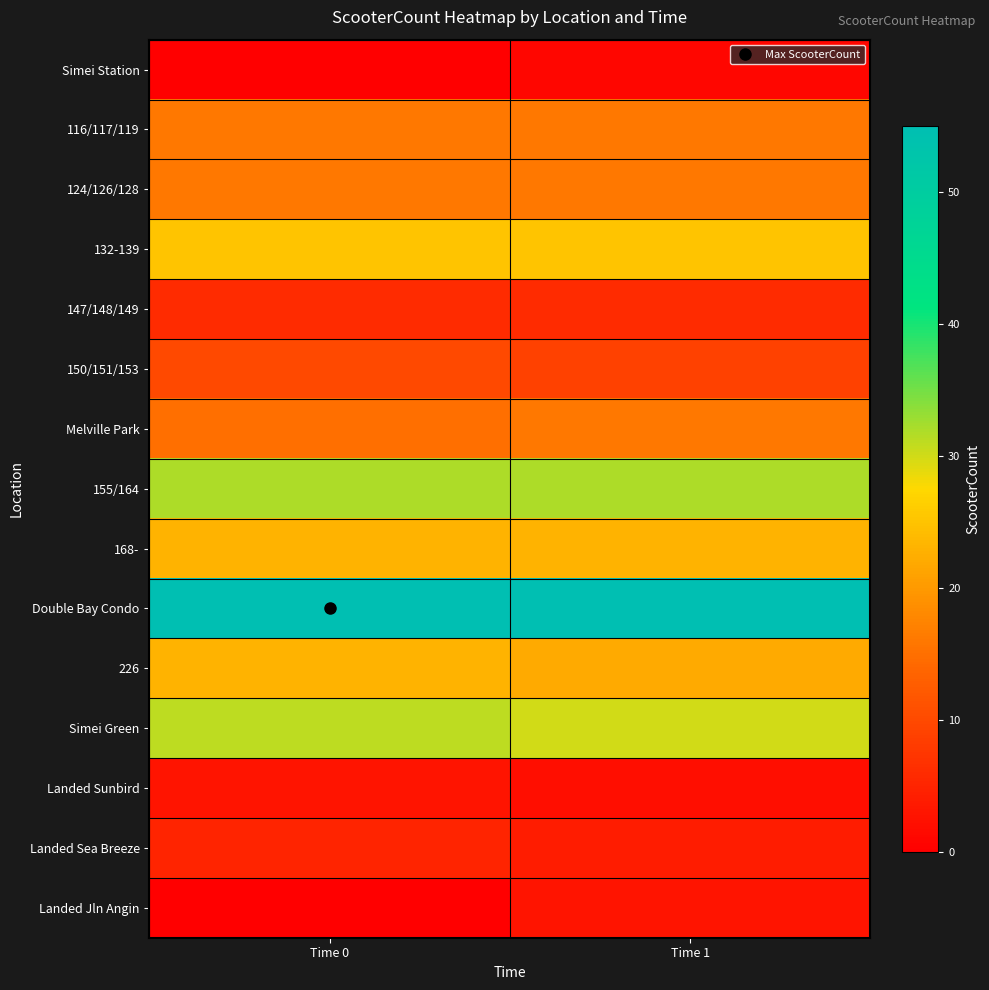

Which has a higher value, Time 1 or Time 0?

Time 1